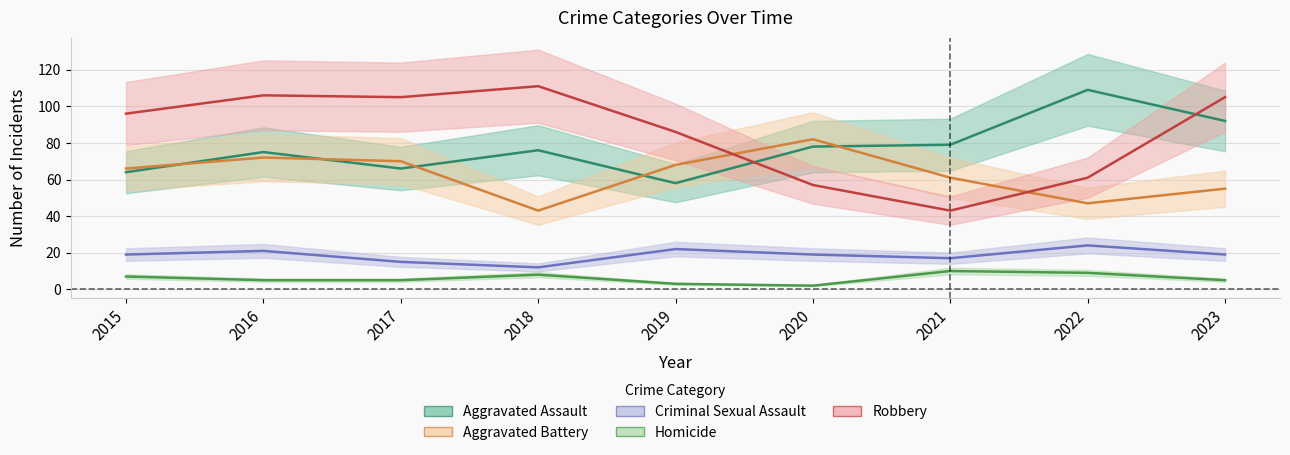

Between 2018 and 2020, which series saw the biggest shift?

Robbery